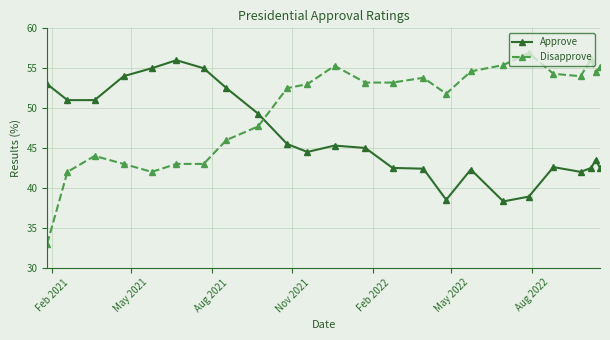

True or false: Approve and Disapprove intersect in this chart.

True